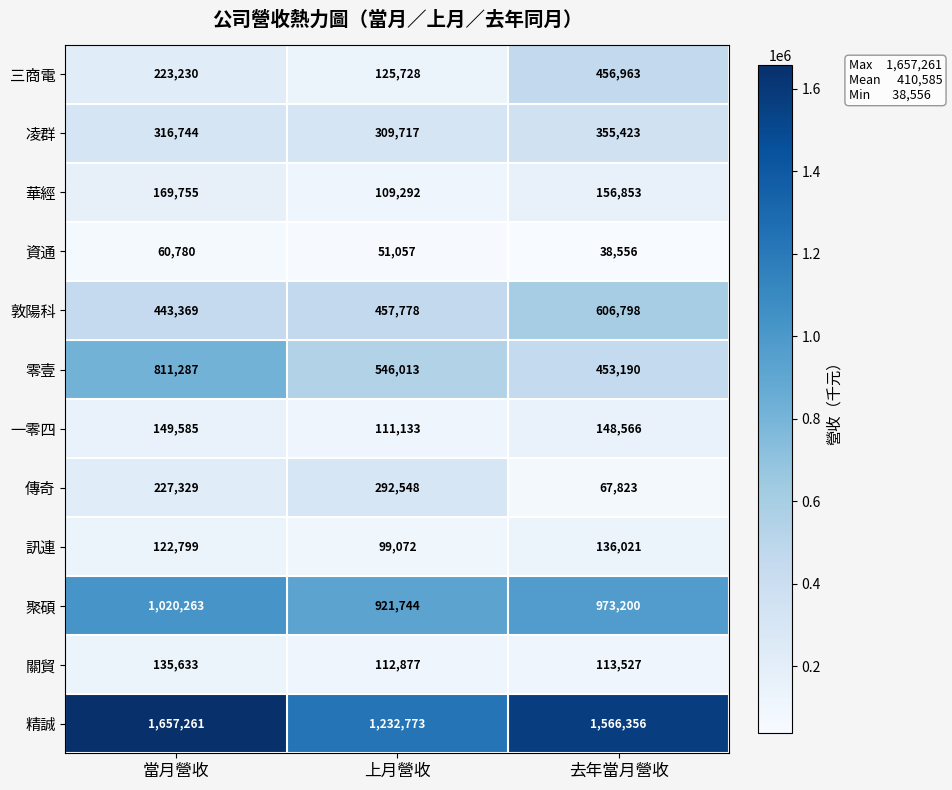

At 上月營收, list the series in order from smallest to largest.

資通, 訊連, 華經, 一零四, 關貿, 三商電, 傳奇, 凌群, 敦陽科, 零壹, 聚碩, 精誠